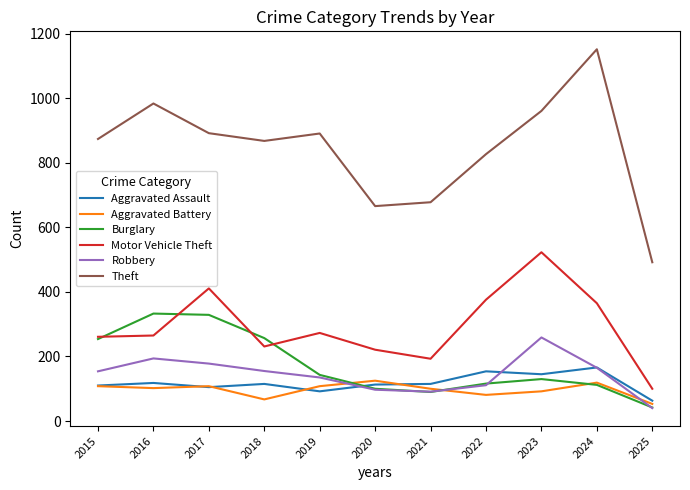

At how many categories does at least one series exceed 629?

10